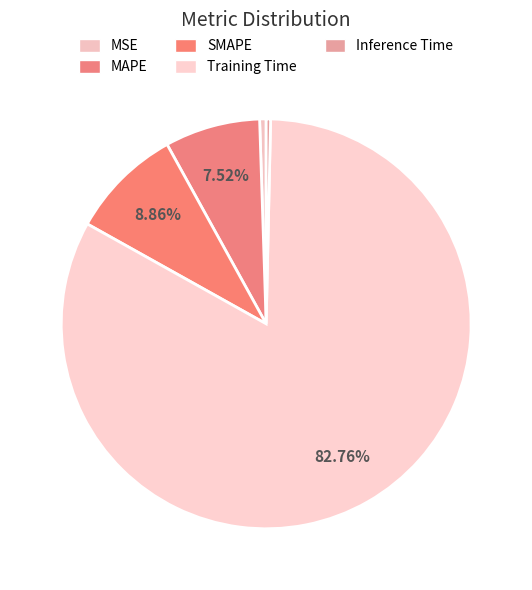

What percentage is NOT represented by Training Time?

17.2%